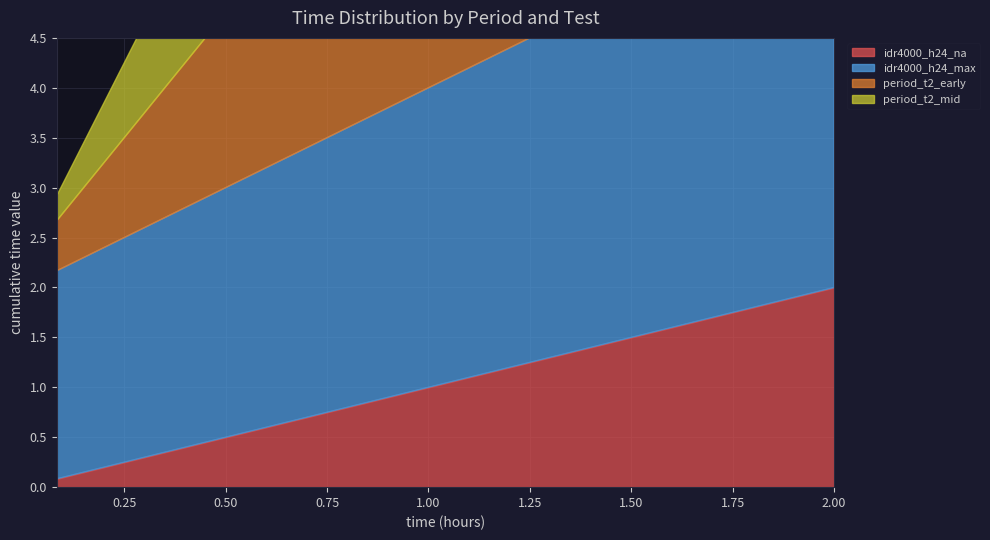

True or false: period_t2_early and period_t2_mid cross at least once.

False